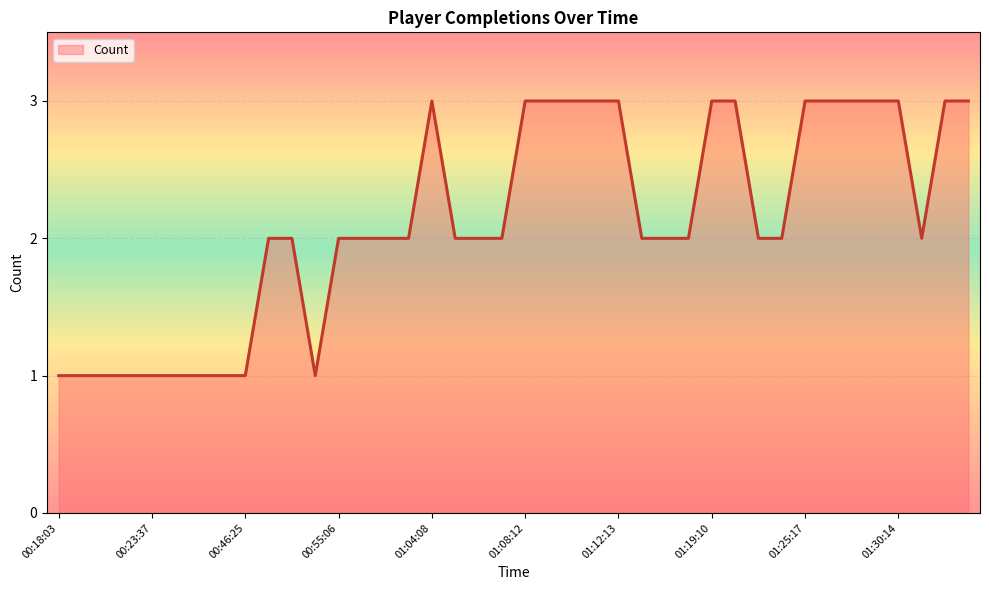

What is the maximum value shown in the chart?

3